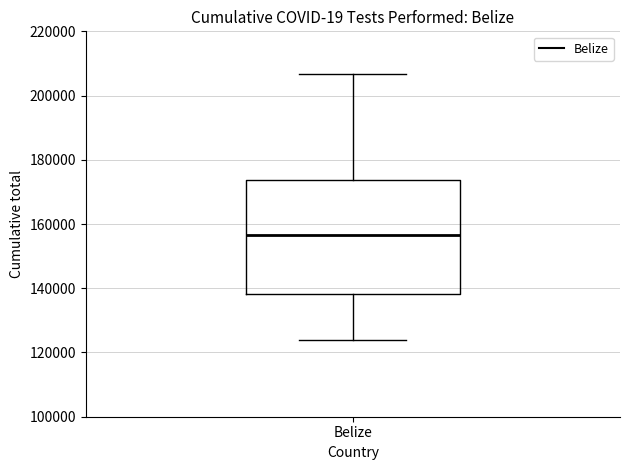

Where is the lower edge of the box for Belize on the y-axis? The values are not printed on the chart, so give them approximately, as read against the axis.

138000